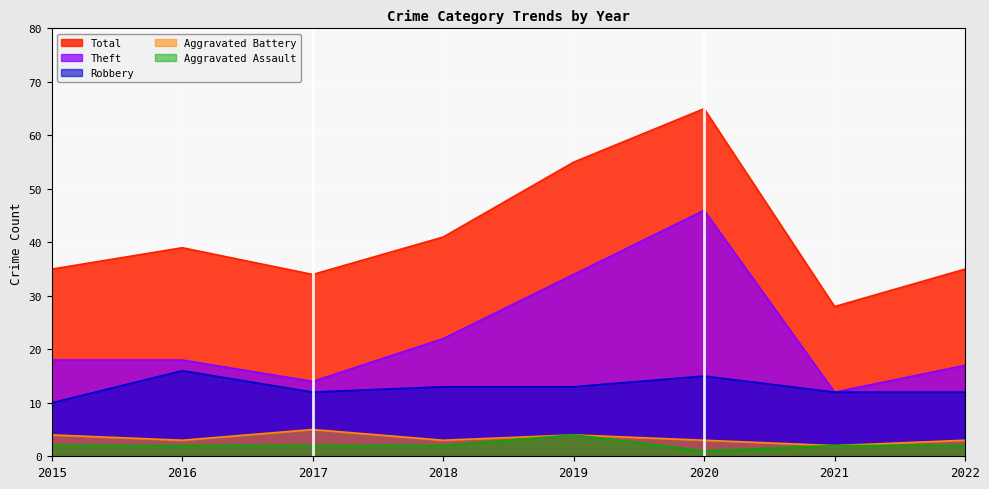

The Theft series shows 7 at 2019. True or false?

False